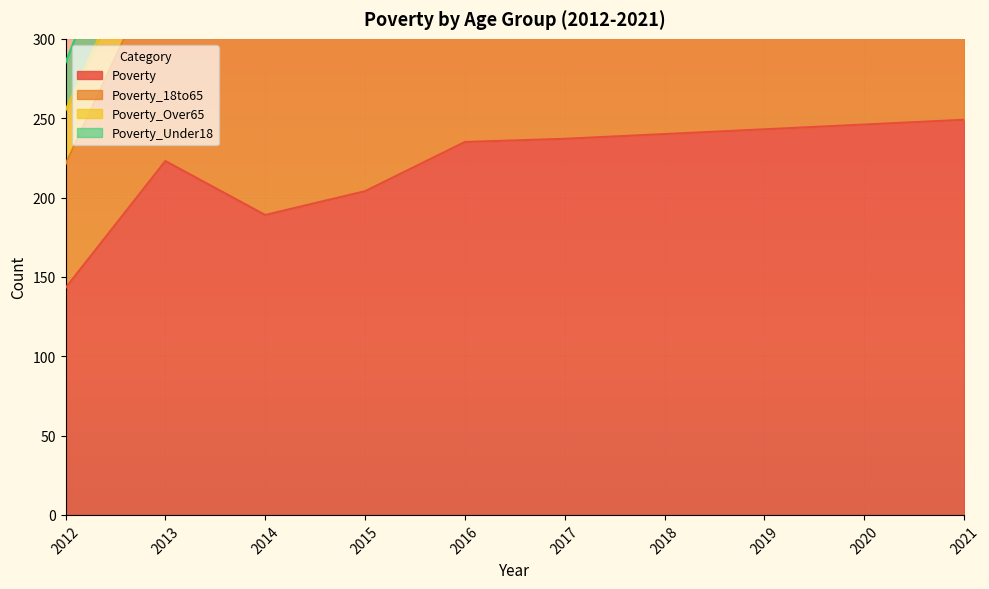

Is it true that Poverty_18to65 equals 526 at 2013?

False